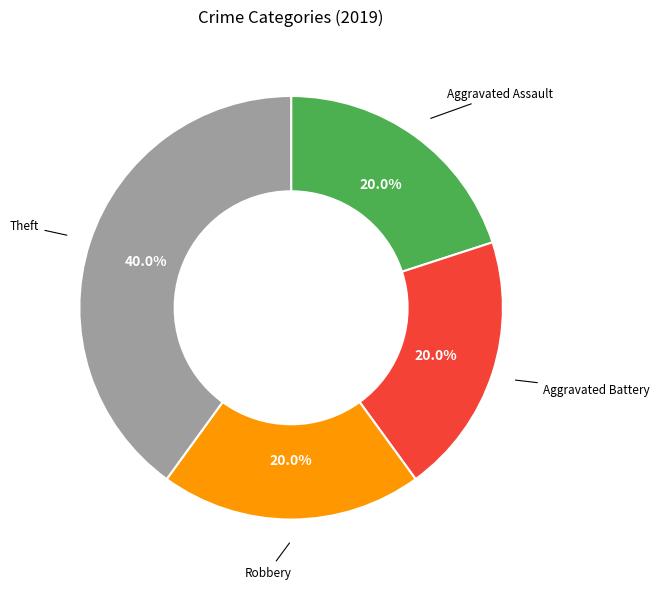

Is there any slice that represents more than half of the pie?

No